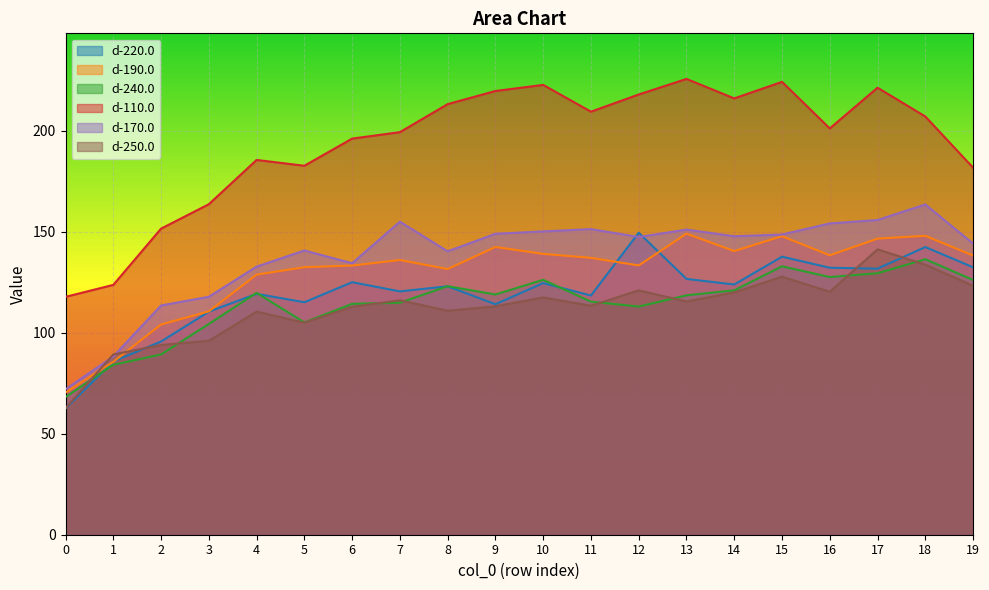

How many data points in d-170.0 are above 147?

11